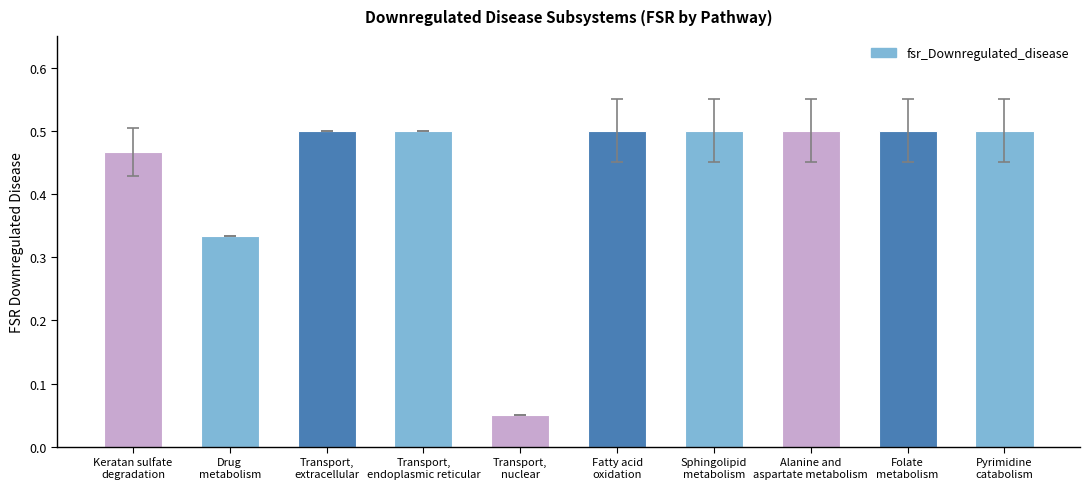

How many values are between 0 and 1?

10